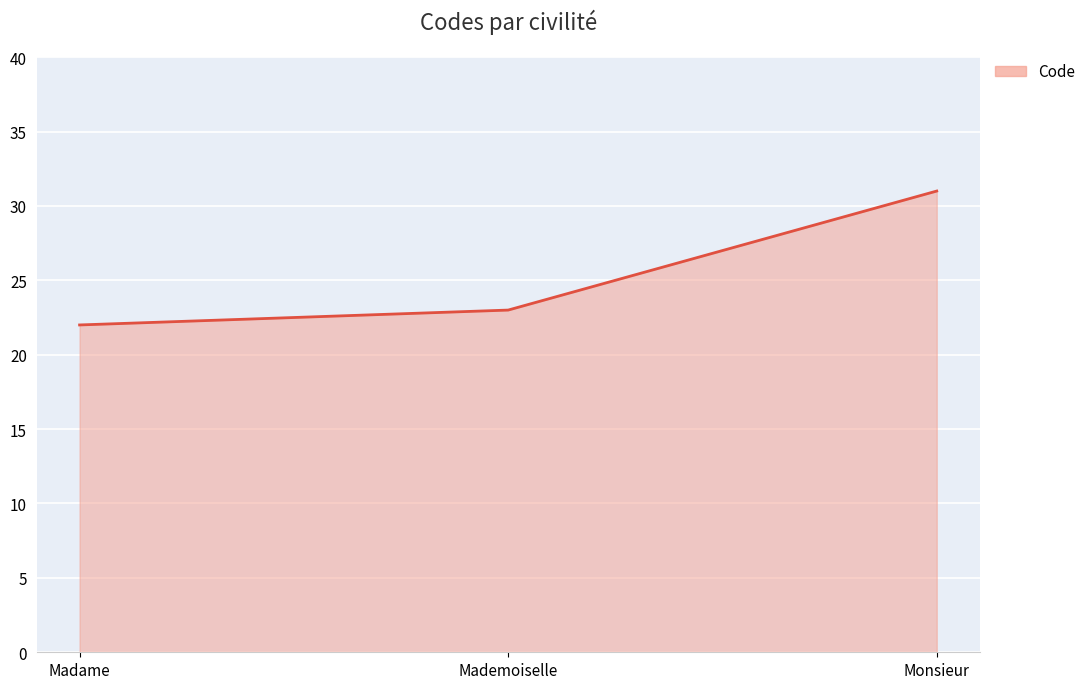

How many distinct data groups are displayed?

1